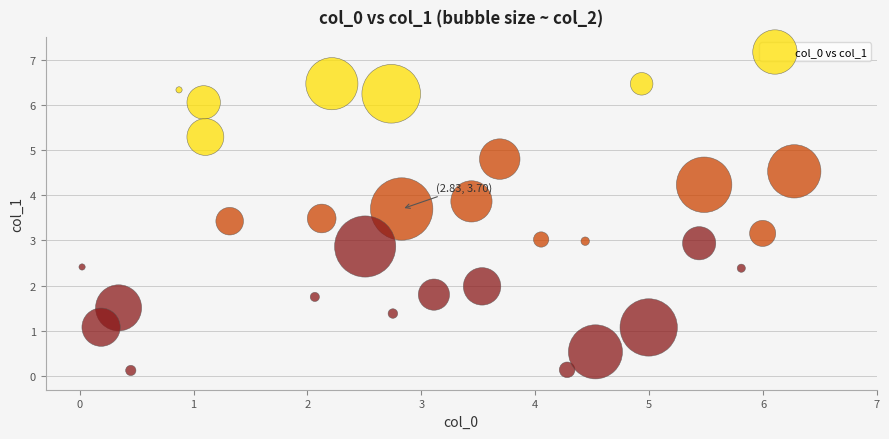

What is the range of X values (max minus min)?

6.3